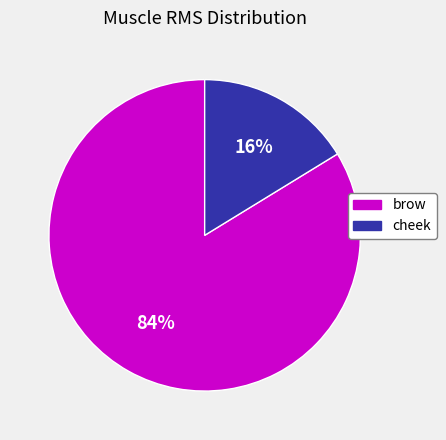

How many segments does this pie chart have?

2